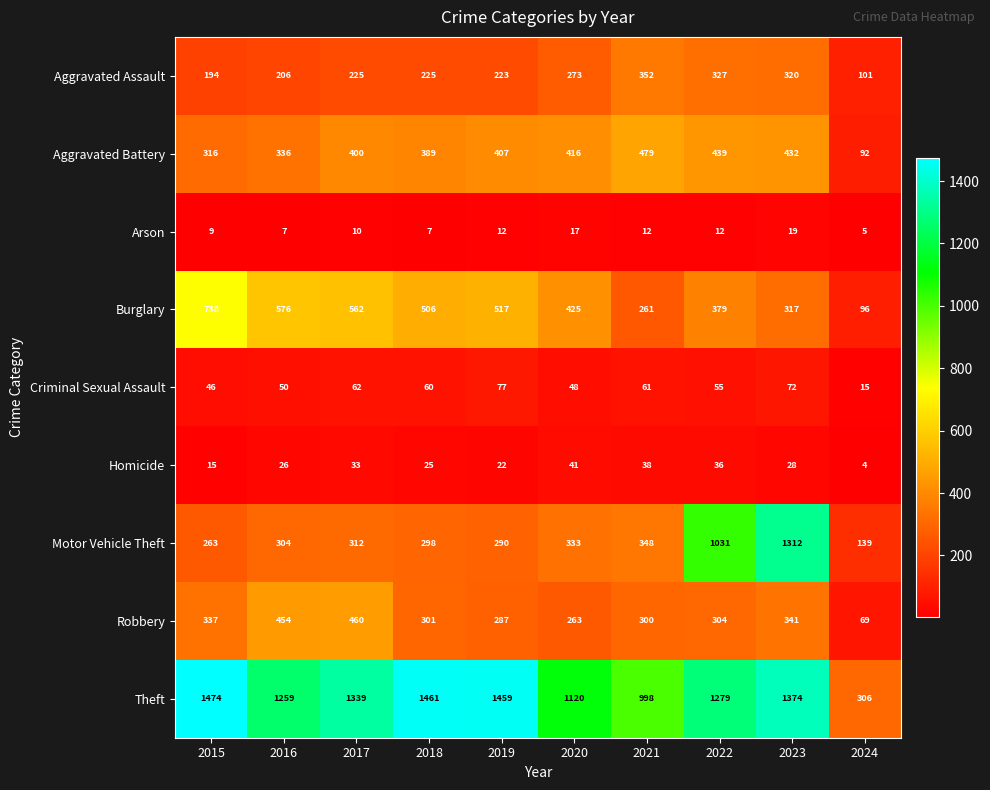

How many series are shown in this chart?

9